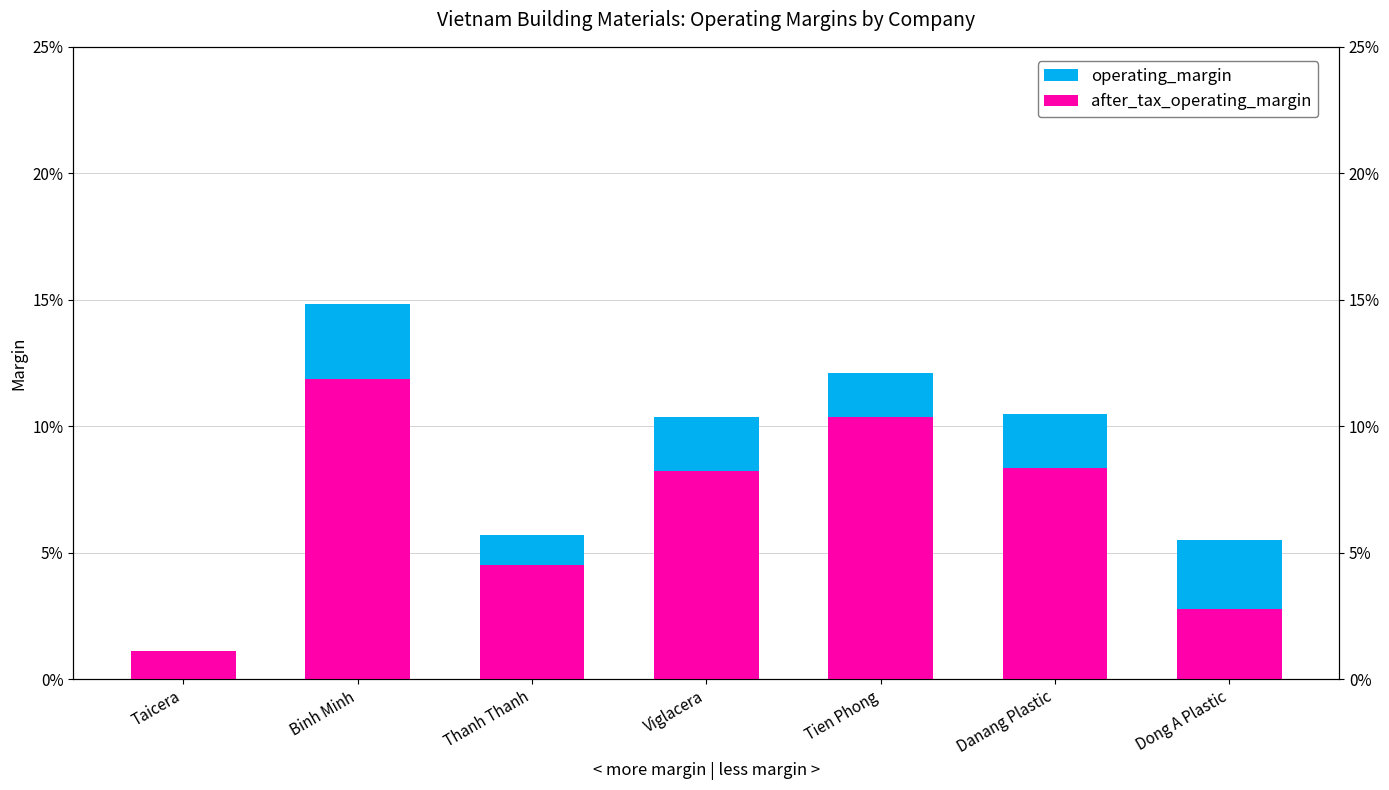

What is the difference between the maximum and minimum values in the operating_margin series?

0.1